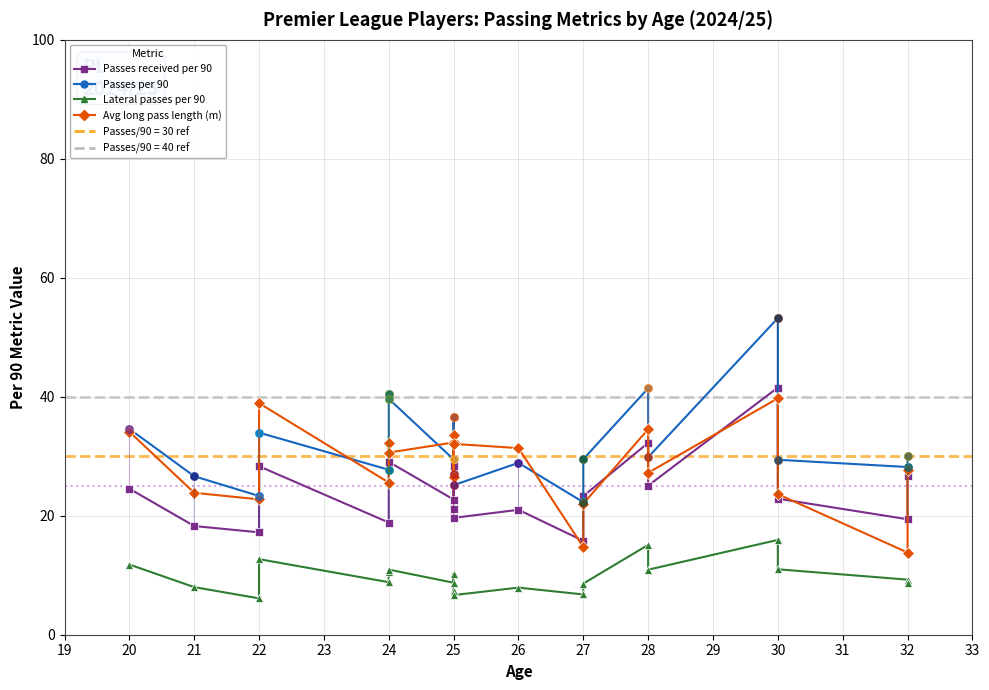

Which series has the largest total across all categories?

Passes per 90